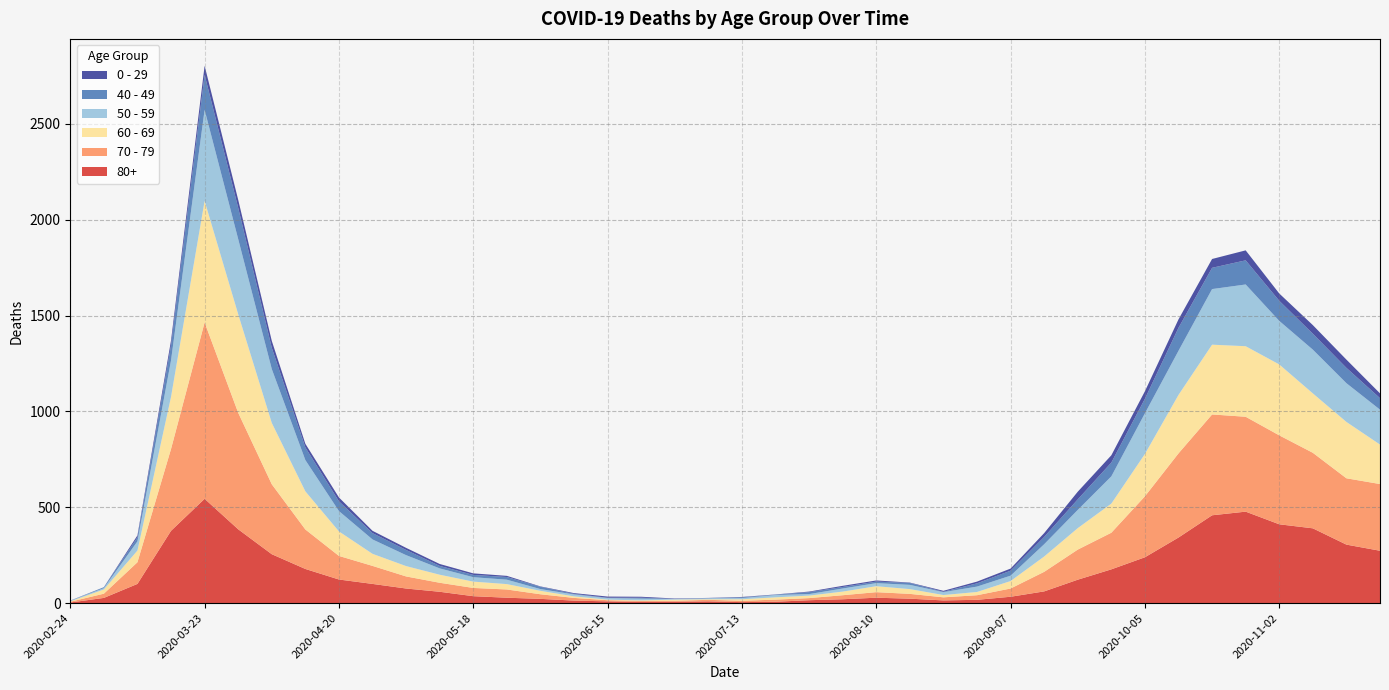

Reading left to right, list all the values displayed in this chart.

80+: 3	27	100	377	544	385	255	178	123	100	76	59	36	28	22	13	9	6	7	9	5	7	15	20	28	23	14	17	33	61	122	176	239	342	458	477	411	390	305	273
70 - 79: 4	22	113	427	920	608	365	206	123	94	63	47	43	43	24	14	6	5	5	8	7	11	11	21	29	25	16	24	43	102	157	191	318	439	526	495	464	394	346	348
60 - 69: 2	22	61	272	634	514	320	199	128	63	54	42	33	28	18	8	3	3	6	3	8	12	13	19	31	25	12	17	39	80	112	152	221	305	364	368	370	310	294	206
50 - 59: 3	7	48	190	475	392	281	163	106	75	57	33	23	23	9	10	8	9	3	5	6	12	8	16	16	22	15	28	28	64	95	142	212	230	290	322	227	228	202	182
40 - 49: 0	5	21	79	183	163	111	66	51	33	27	13	12	14	12	3	2	5	1	1	4	2	10	8	8	10	2	17	26	38	55	72	76	120	111	126	105	83	80	60
0 - 29: 1	0	10	25	47	42	36	19	20	12	11	10	8	6	2	4	6	5	2	1	2	1	3	6	6	2	5	9	11	20	40	38	39	44	46	52	38	45	43	25